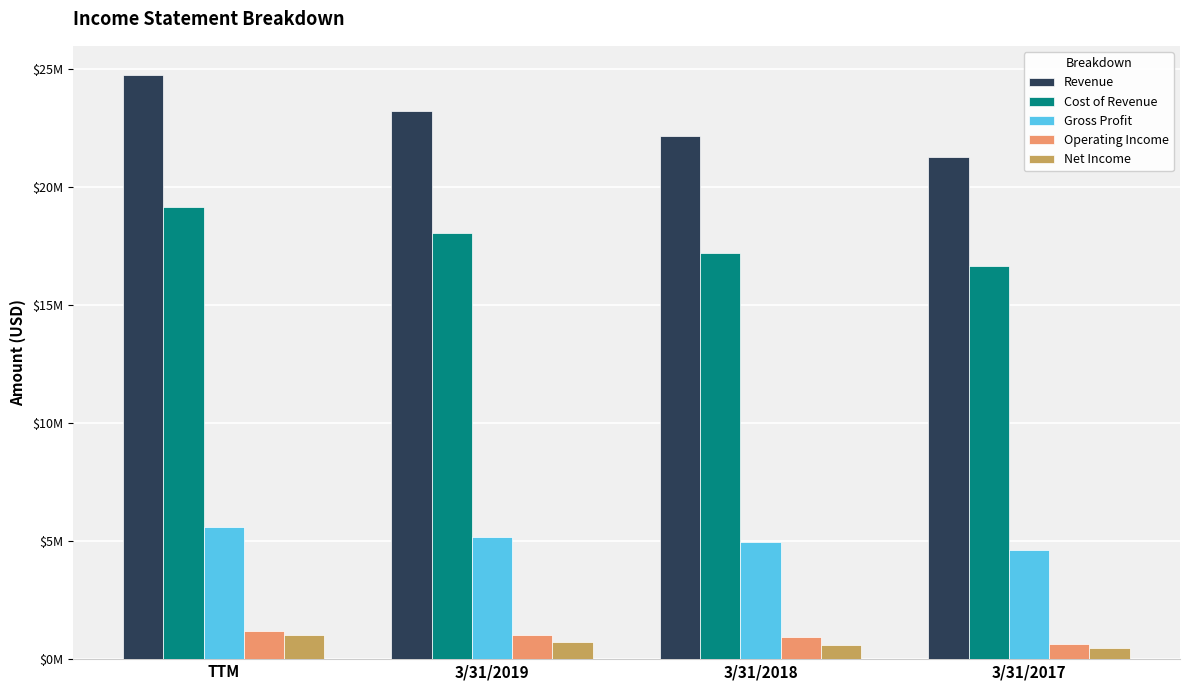

The value of Cost of Revenue at 3/31/2019 is 18064147. True or false?

True